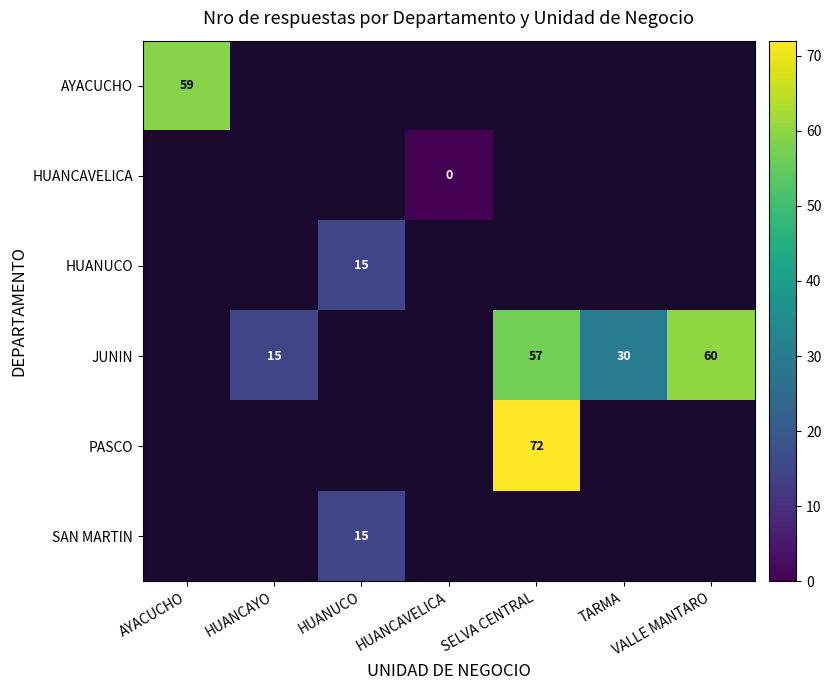

True or false: PASCO has a value of 0 at VALLE MANTARO.

True